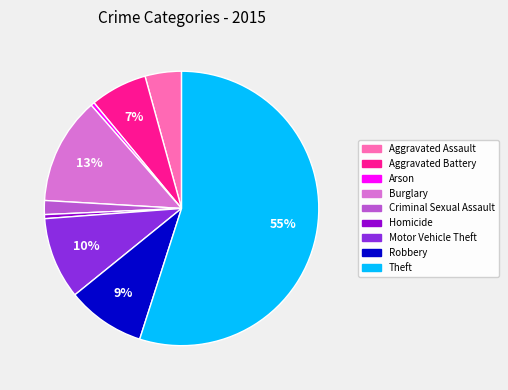

How many slices are in this pie chart?

9